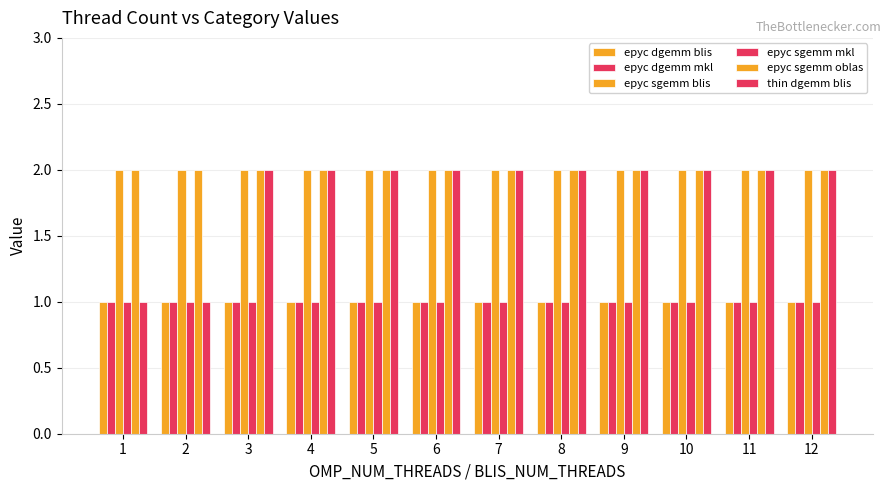

Which category has the highest value in the epyc sgemm blis series?

1